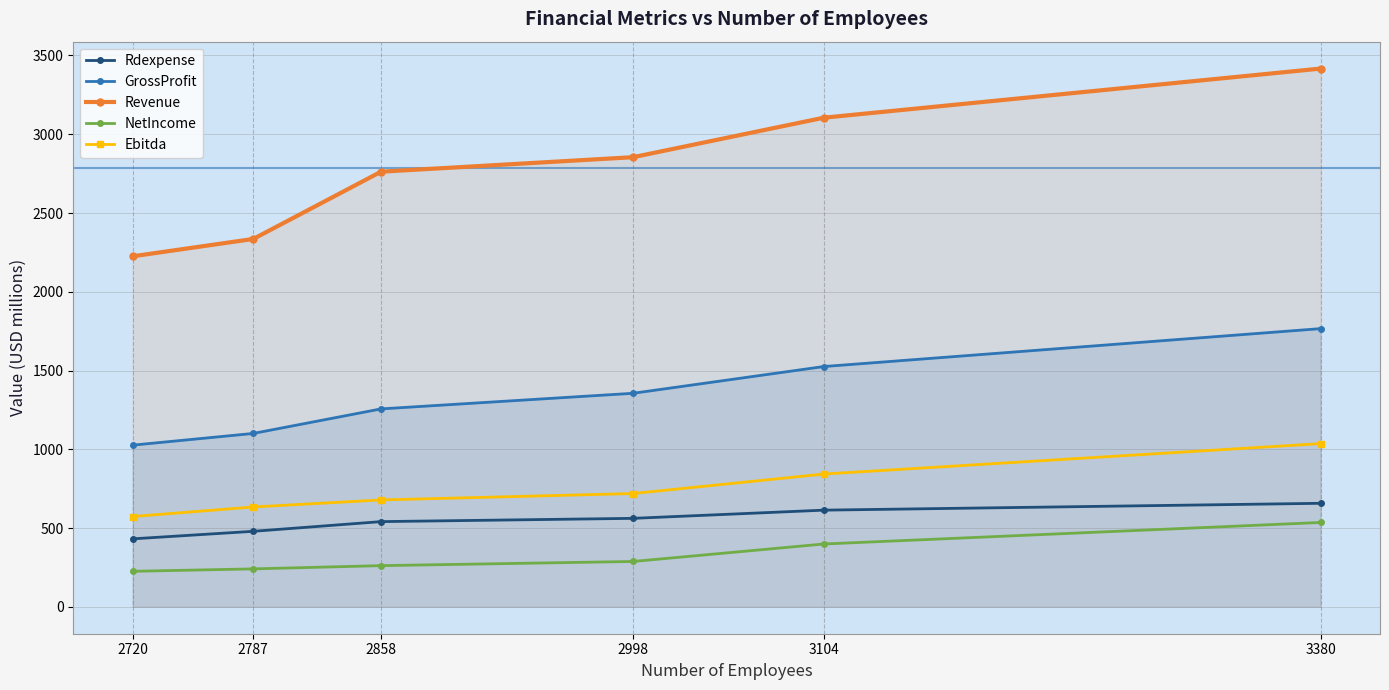

Which series changed the most between 2720 and 3380?

Revenue